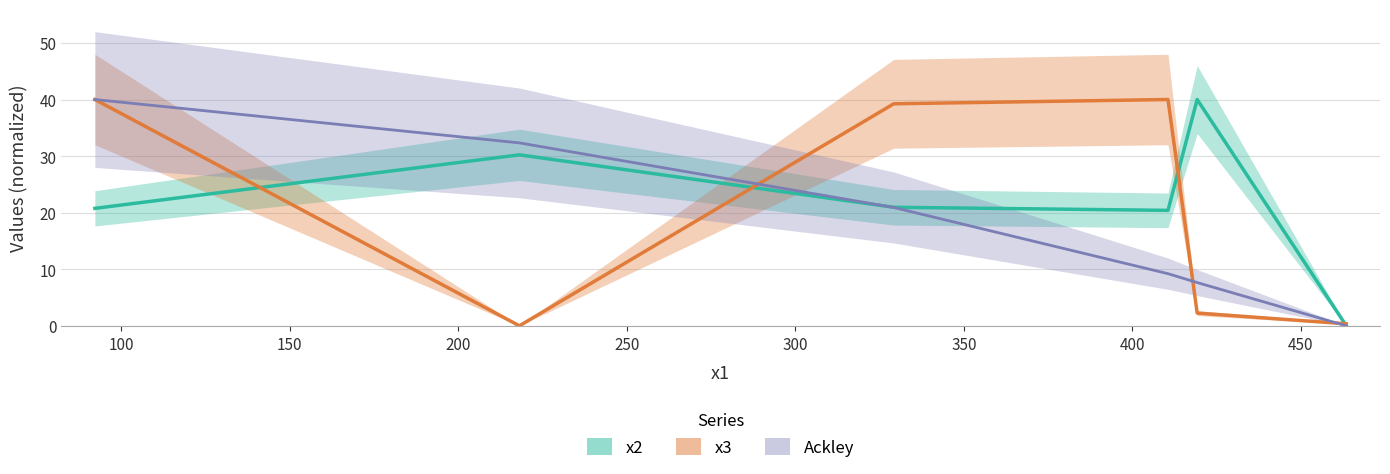

Which series has the widest spread of values?

x2